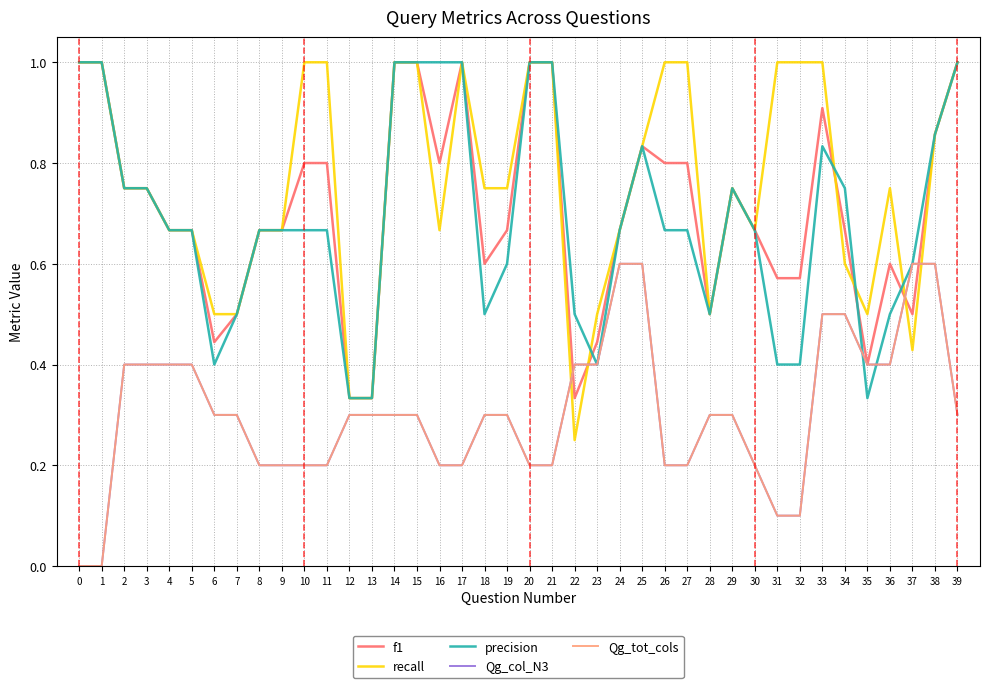

Between 34 and 30, which is larger?

30